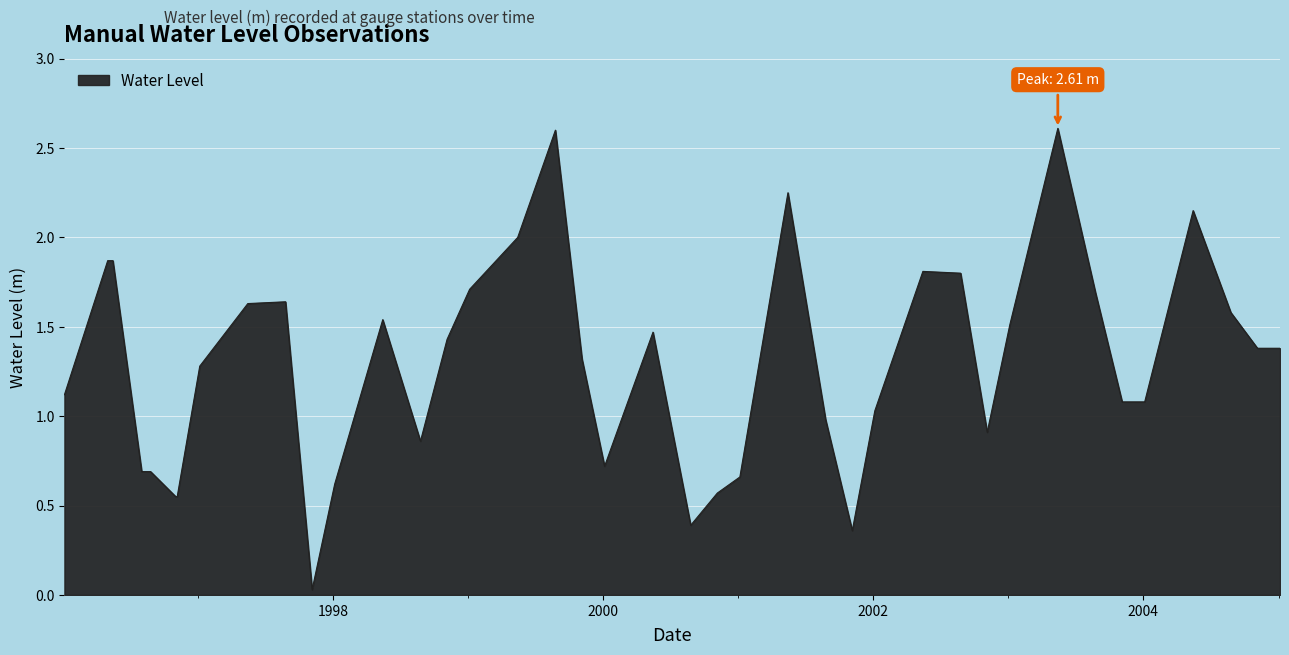

What is the maximum value shown in the chart?

2.6